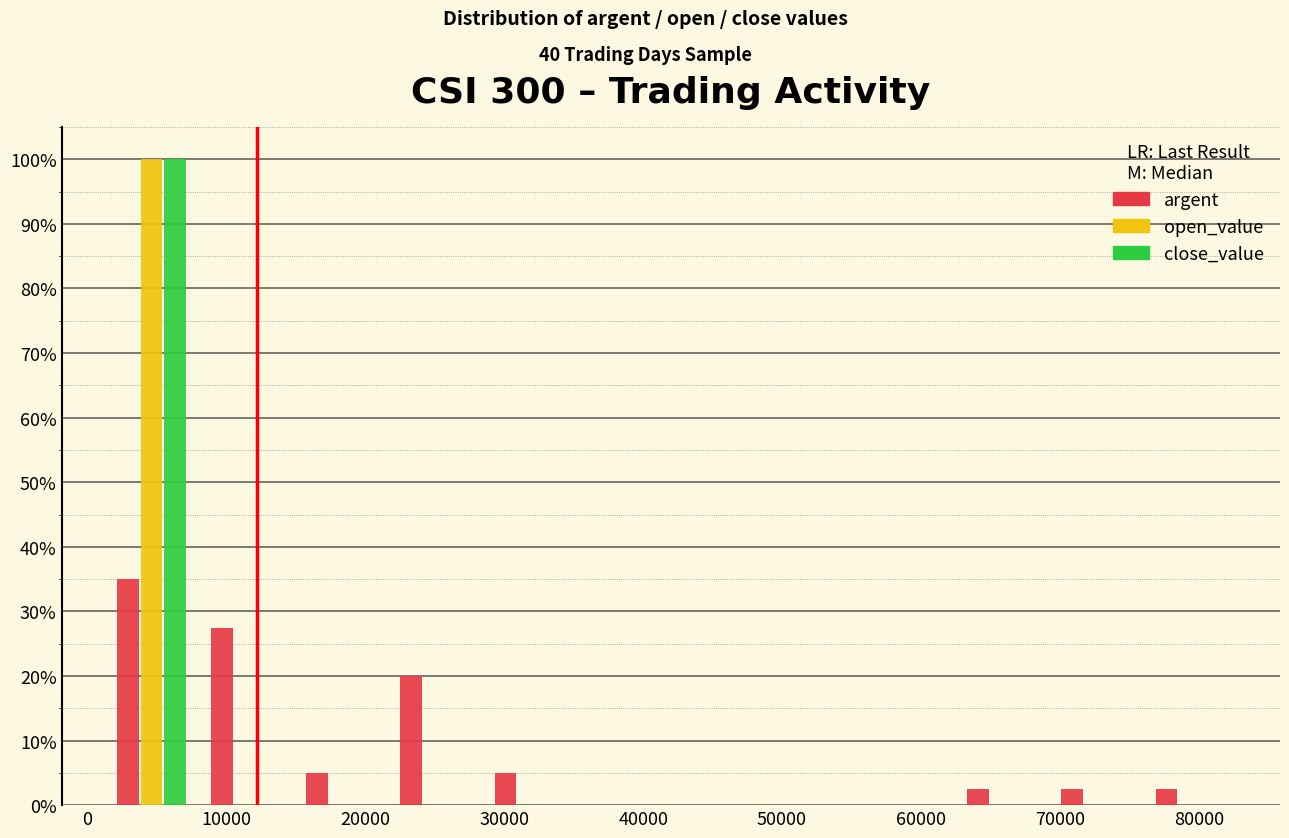

In the argent series, which range on the x-axis has the tallest bar?

1000 to 8000